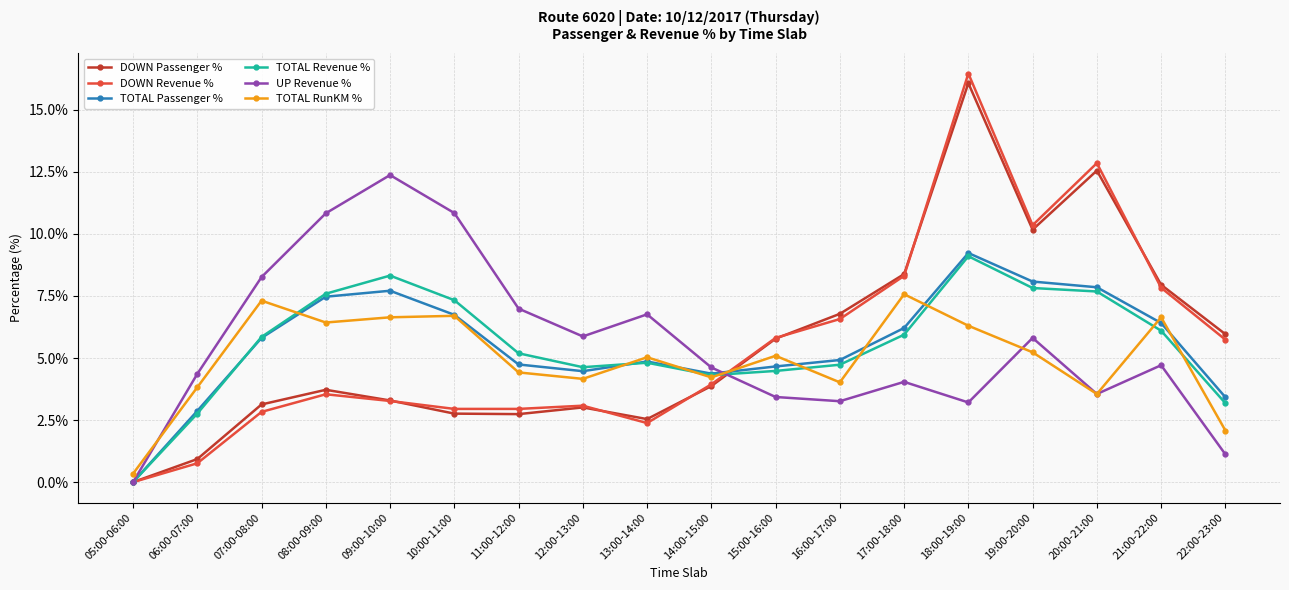

How many interior local peaks does the DOWN Passenger % series have?

4